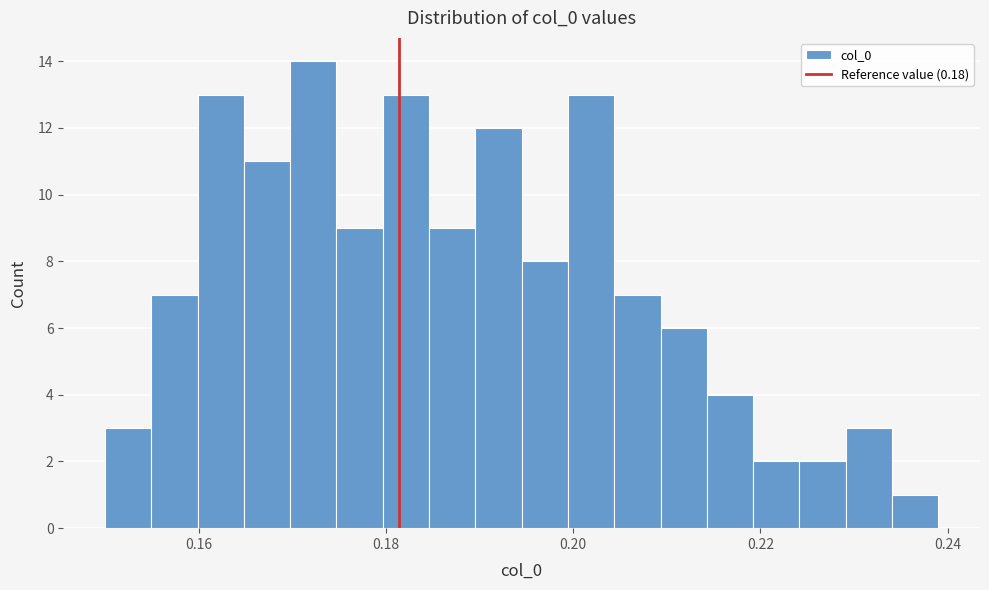

Around what value on the x-axis is the tallest bar? Give the approximate position of its centre, as read against the axis.

0.172